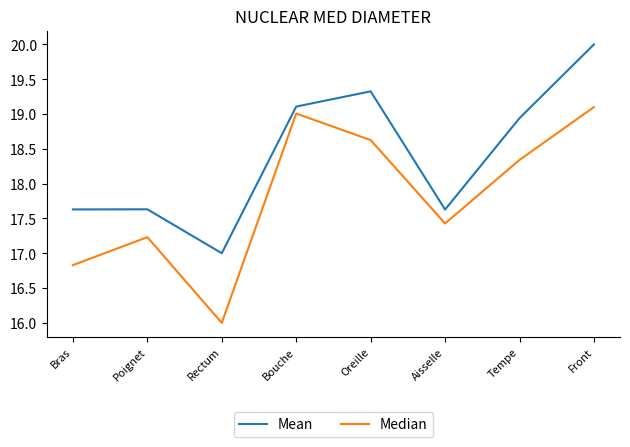

What is the smallest value displayed?

16.0